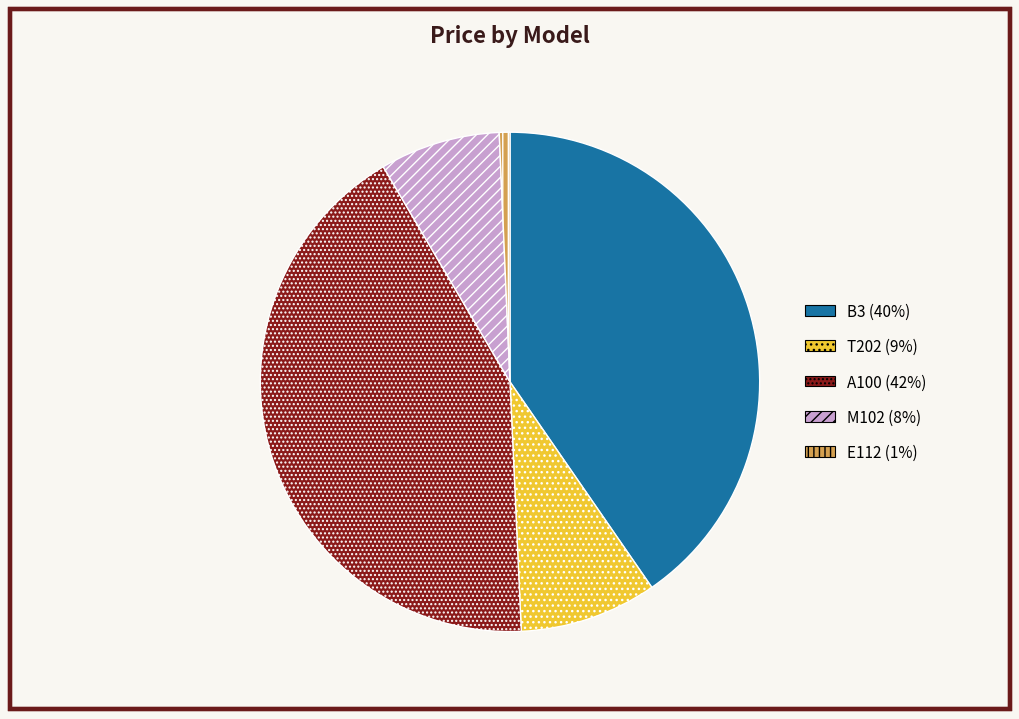

What is the smallest slice in the pie chart?

E112